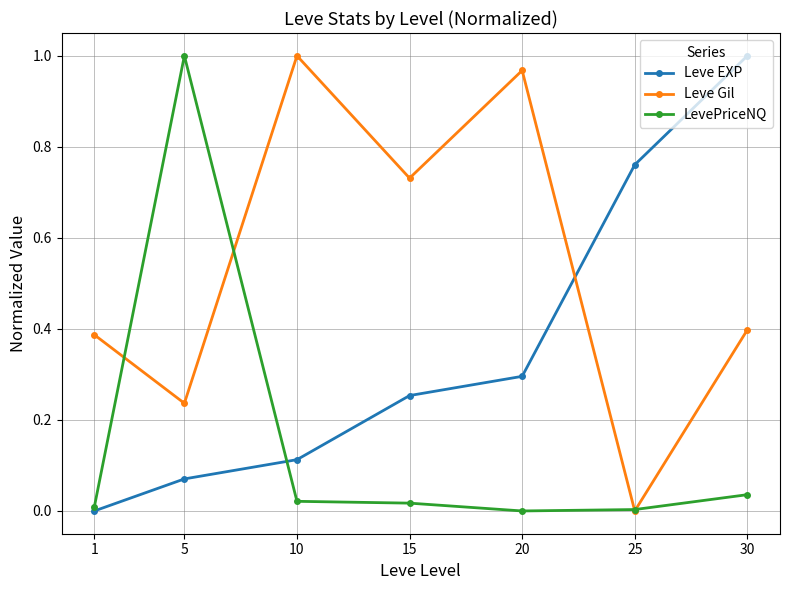

At which category is the sum across all series the highest?

30